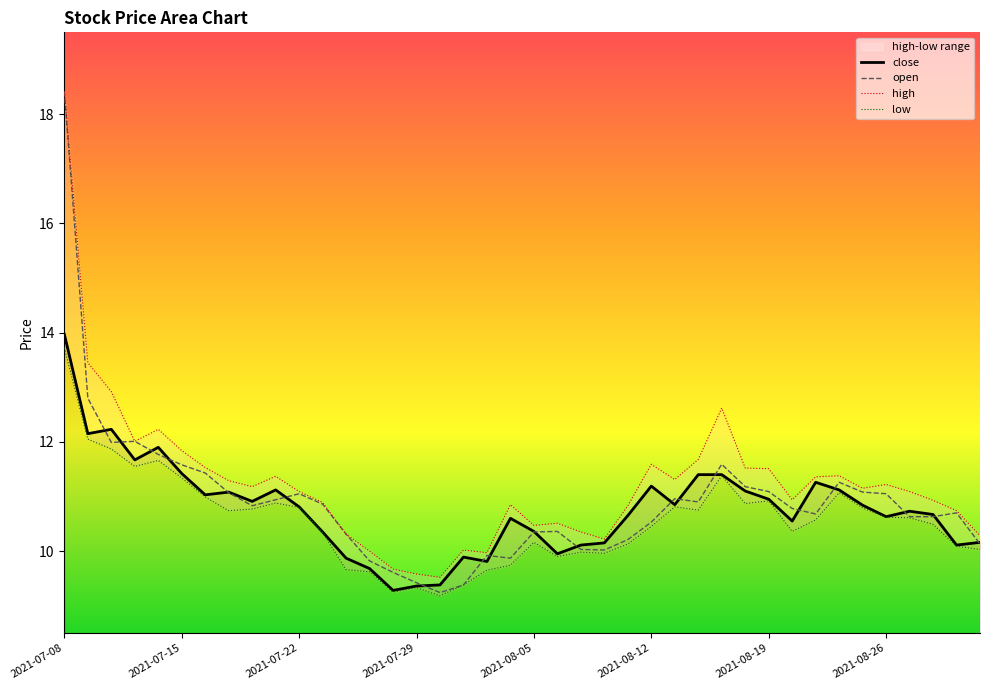

Where is the first local minimum for low?

2021-07-13